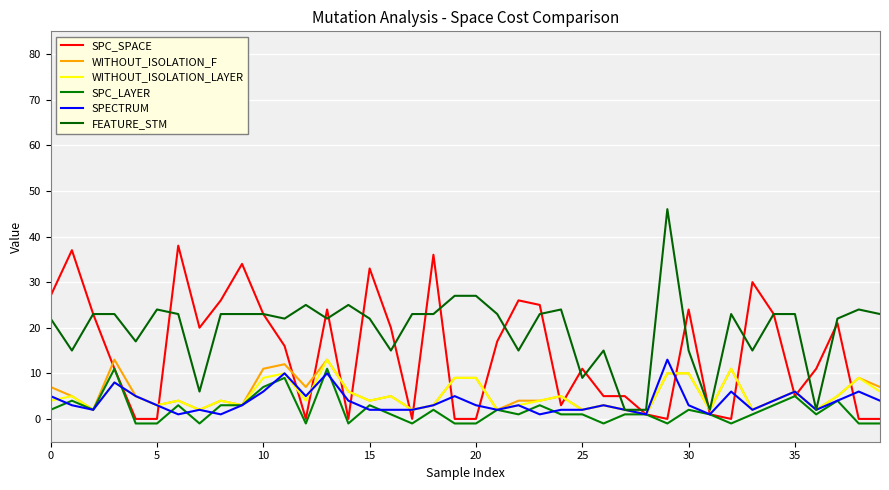

Does the chart display data point markers on the line(s)?

No